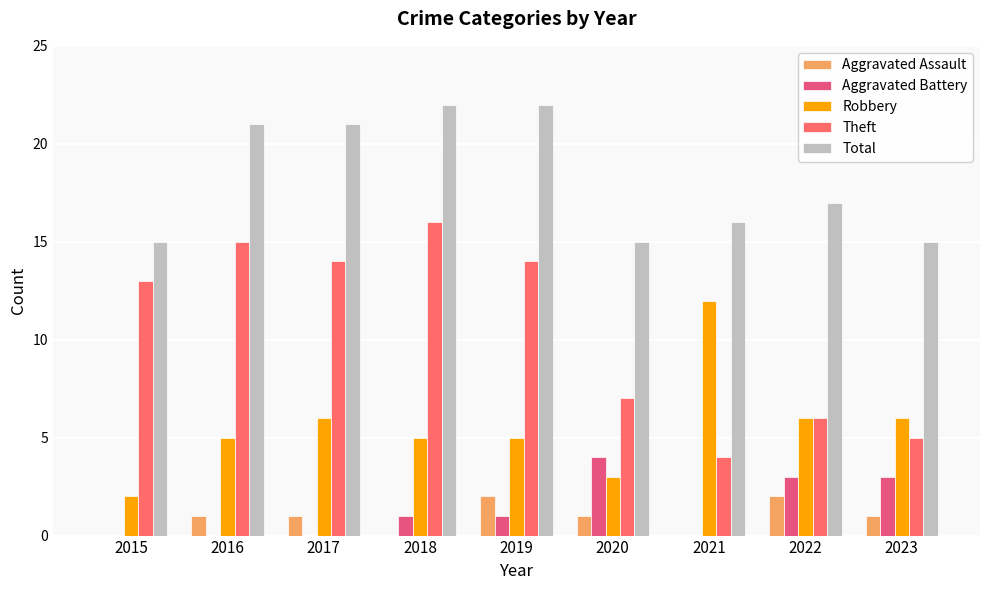

At which label is Theft closest to 10?

2015